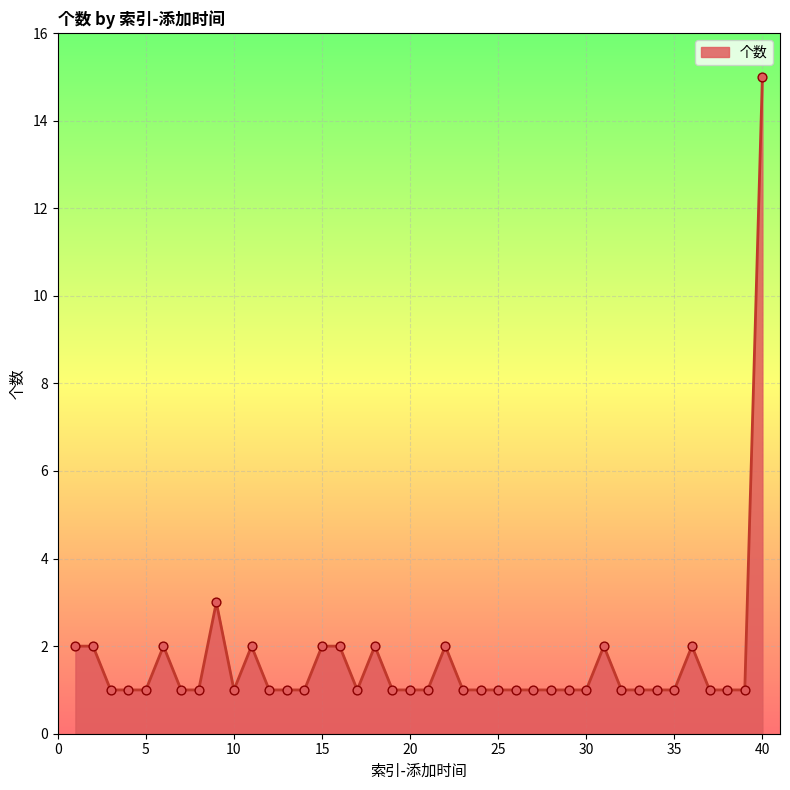

What is the maximum value shown in the chart?

15